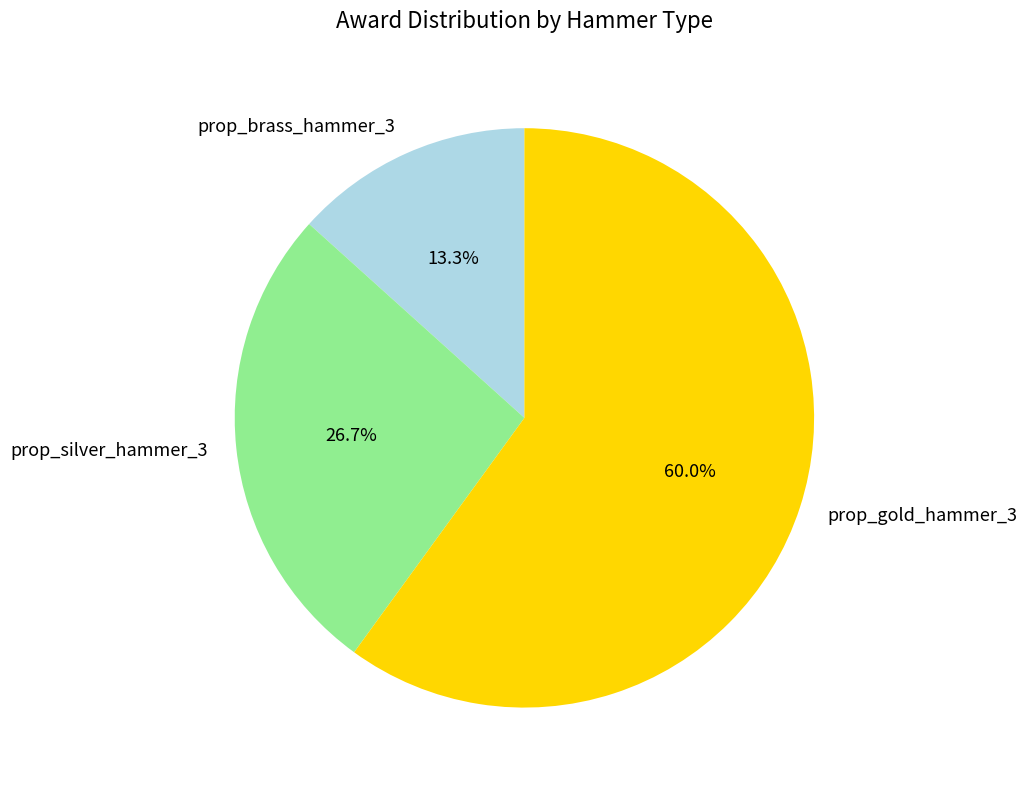

To the nearest percent, what is the difference between the prop_silver_hammer_3 and prop_brass_hammer_3 slice percentages?

13%